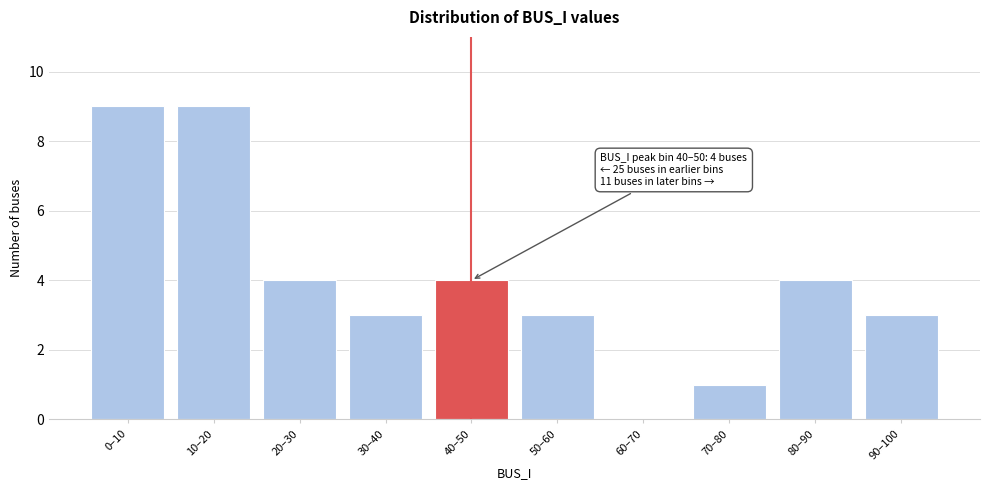

Reading left to right, extract all data points from this chart.

0–10=9	10–20=9	20–30=4	30–40=3	40–50=4	50–60=3	60–70=0	70–80=1	80–90=4	90–100=3